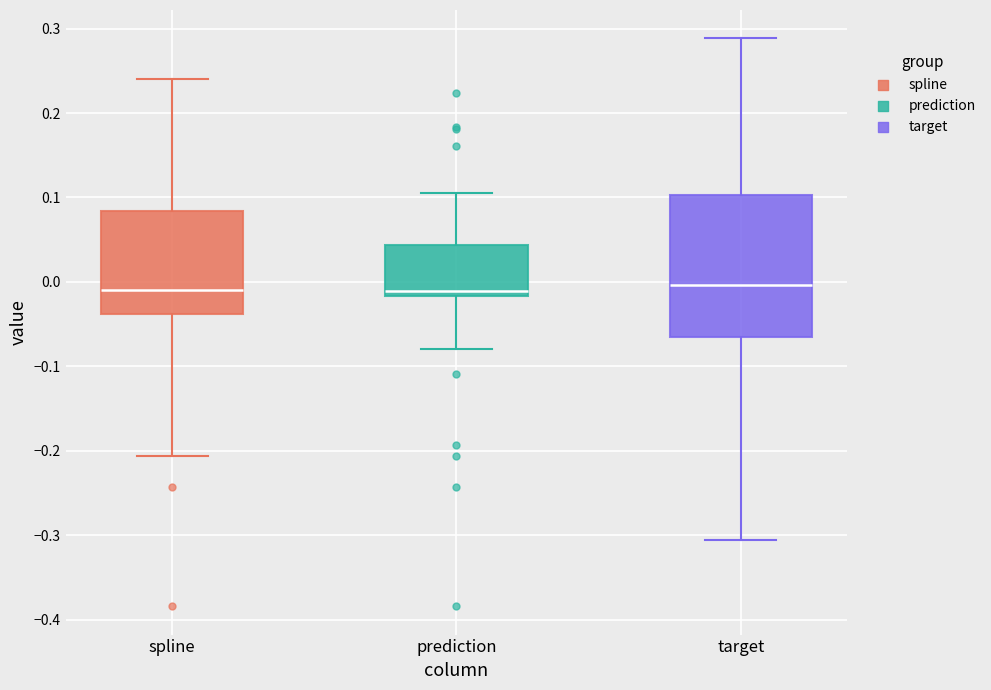

Comparing the boxes themselves (not the whiskers), which one is the tallest?

target